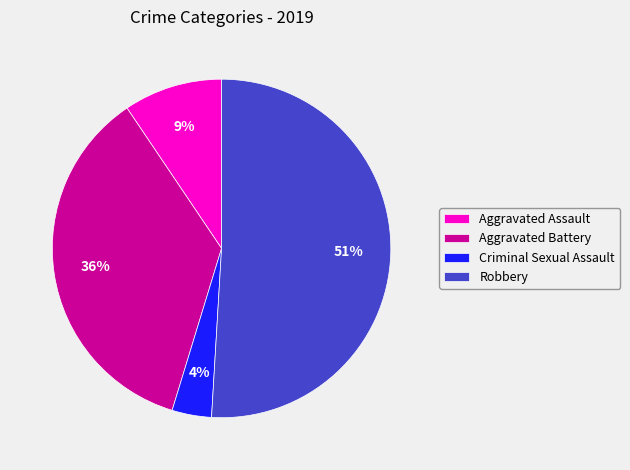

True or false: Aggravated Assault accounts for 2% of the total.

False